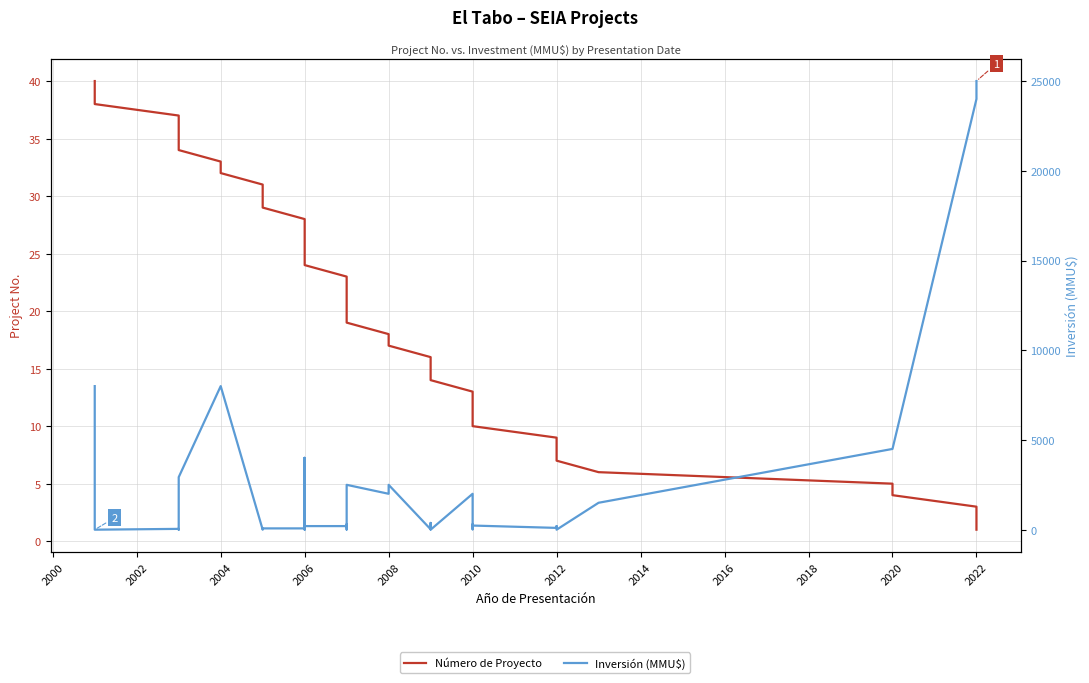

In Inversión (MMU$), how many points are lower than both neighbors (excluding endpoints)?

9